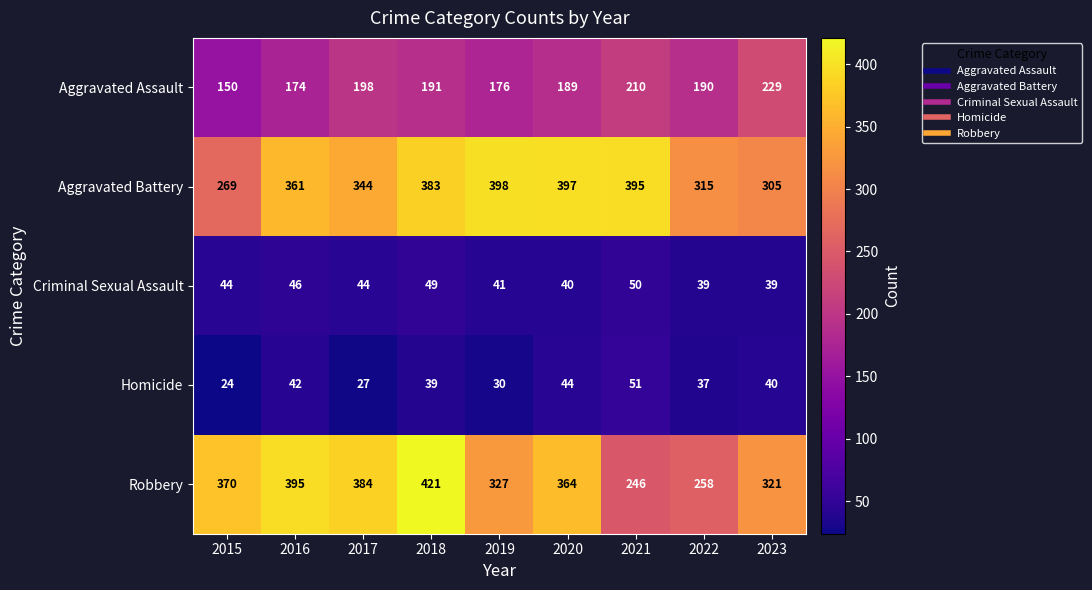

Is the value of Aggravated Assault at 2018 greater than the value of Criminal Sexual Assault at 2020?

Yes